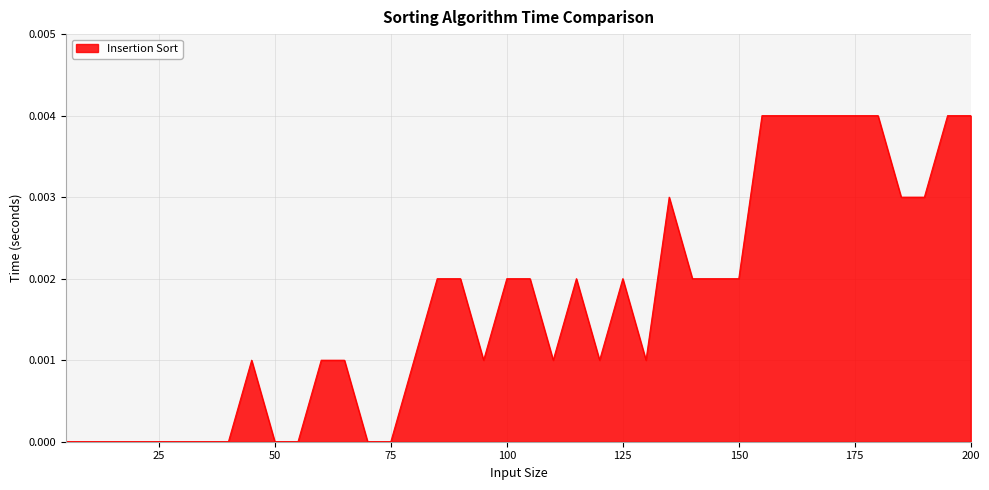

Is this an area chart (filled region under the line)?

Yes